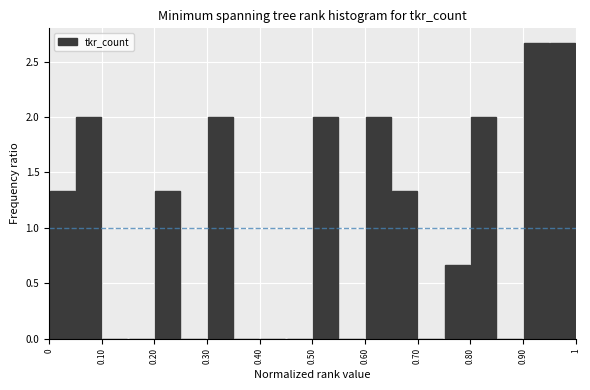

How tall is the bar that spans 0.30 to 0.35 on the x-axis? The values are not printed on the chart, so give them approximately, as read against the axis.

2.00